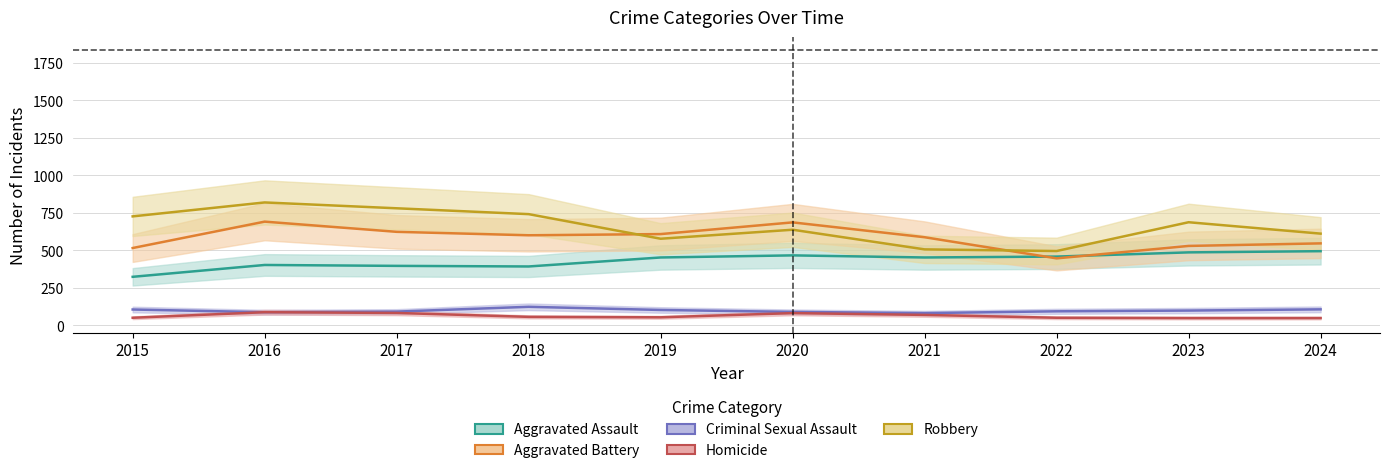

List the labels in order of Aggravated Battery value, smallest first.

2022, 2015, 2023, 2024, 2021, 2018, 2019, 2017, 2020, 2016